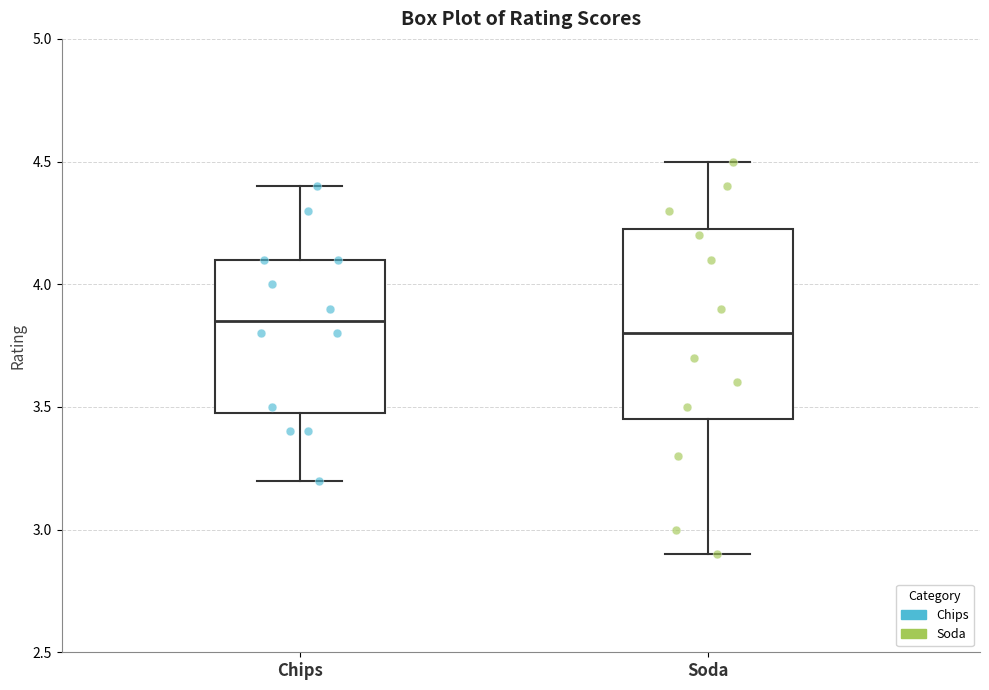

Reading left to right, transcribe this box plot: for each box, give where its median line is, the range the box spans, and where its two whiskers end, as read against the y-axis. The values are not printed on the chart, so give them approximately, as read against the axis.

Chips: median 3.85, box 3.50 to 4.10, whiskers 3.20 to 4.40
Soda: median 3.80, box 3.45 to 4.25, whiskers 2.90 to 4.50